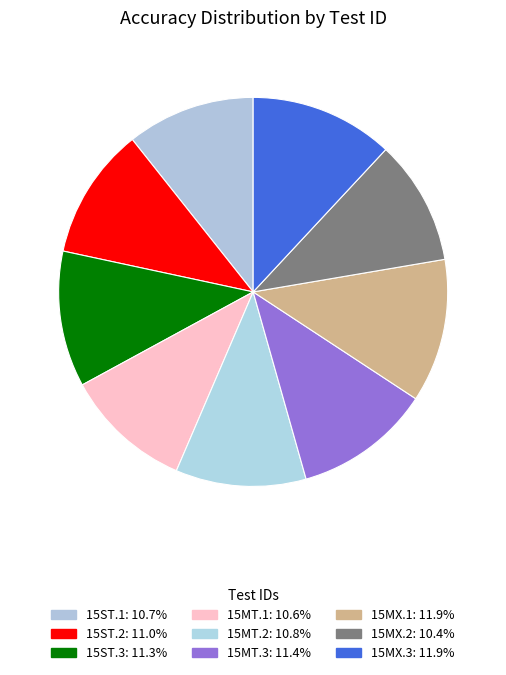

How many slices are in this pie chart?

9